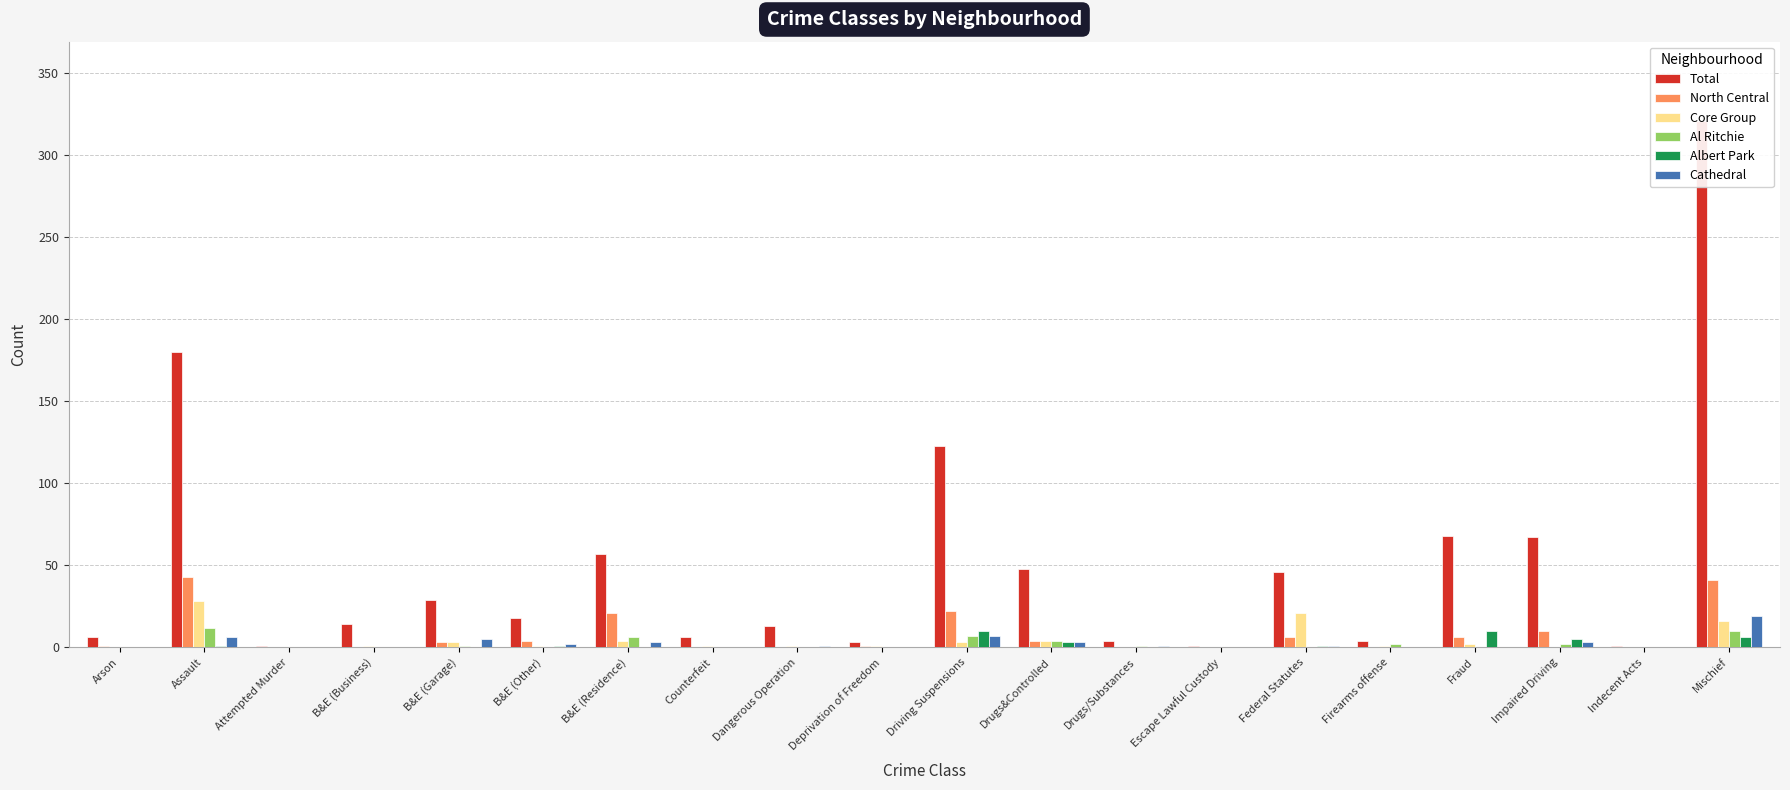

At Counterfeit, list the series in order from largest to smallest.

Total, Core Group, North Central, Al Ritchie, Albert Park, Cathedral